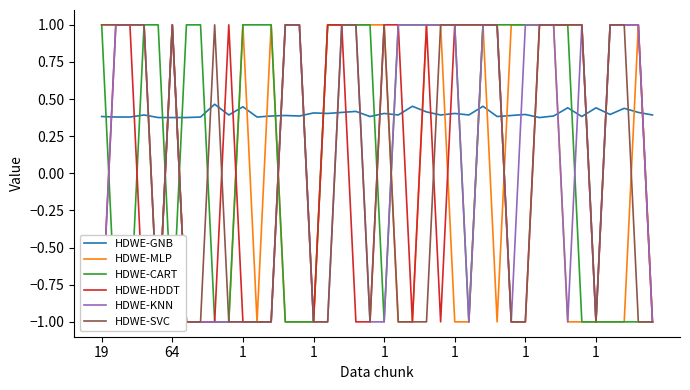

Which has a higher value, 9 or 19?

9